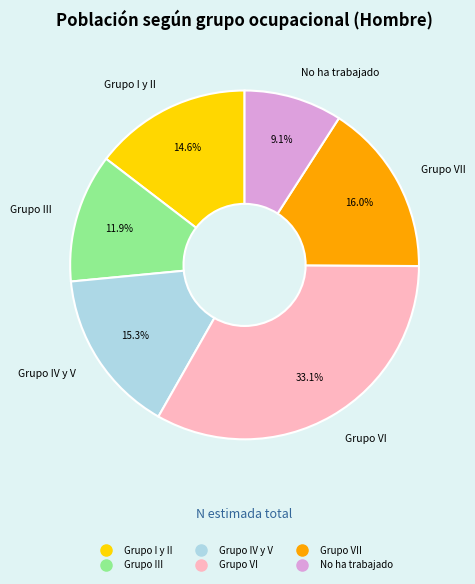

To the nearest percent, what is the difference between the largest and smallest slice percentages?

24%